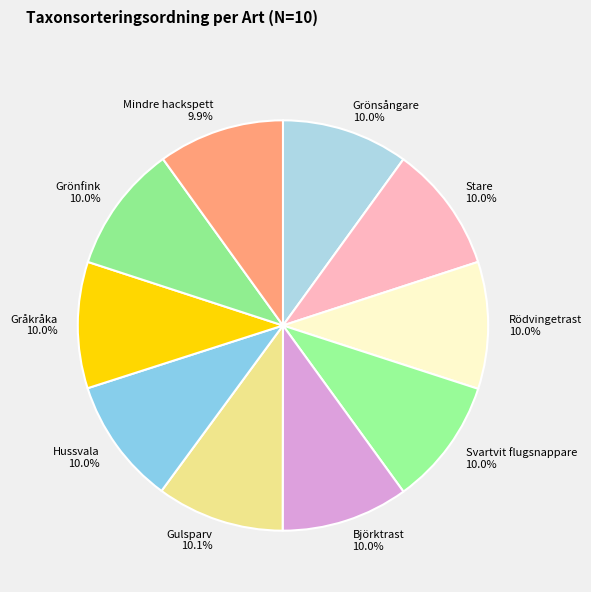

What percentage is the Hussvala slice, to the nearest percent?

10%